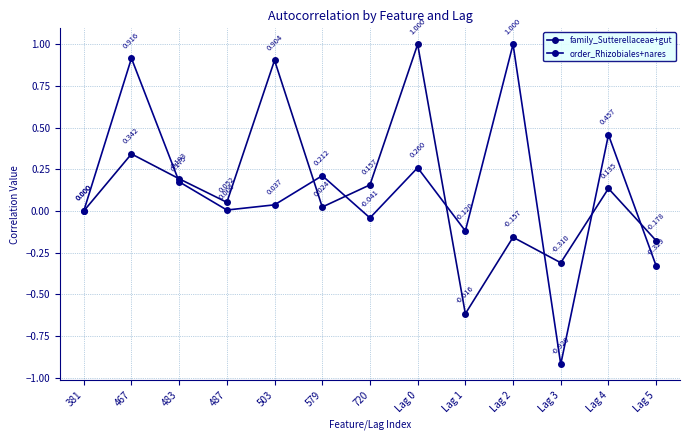

What is the label of the 3rd point from the right?

Lag 3